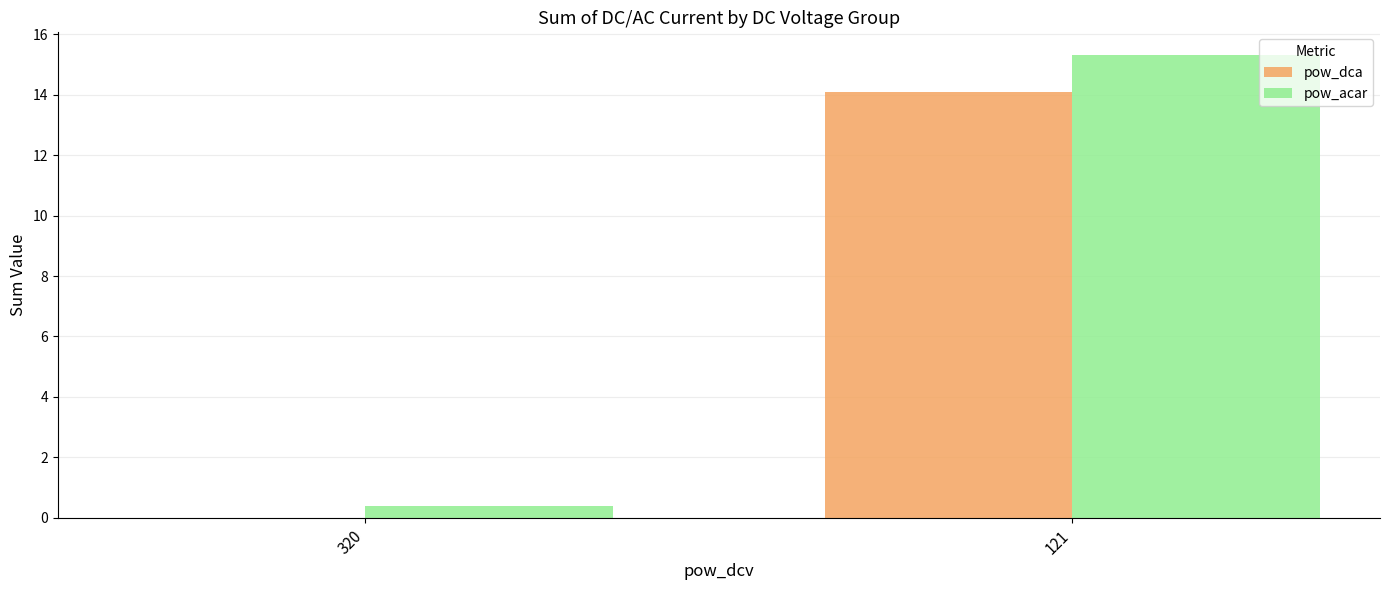

What is the maximum value for pow_dca?

14.1